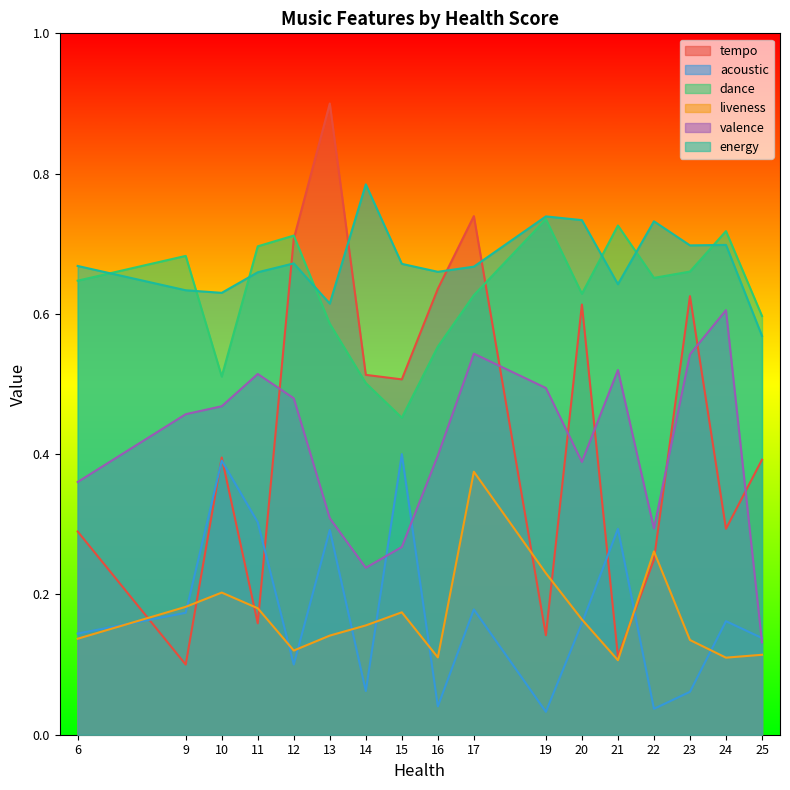

What is the minimum value for tempo?

0.1